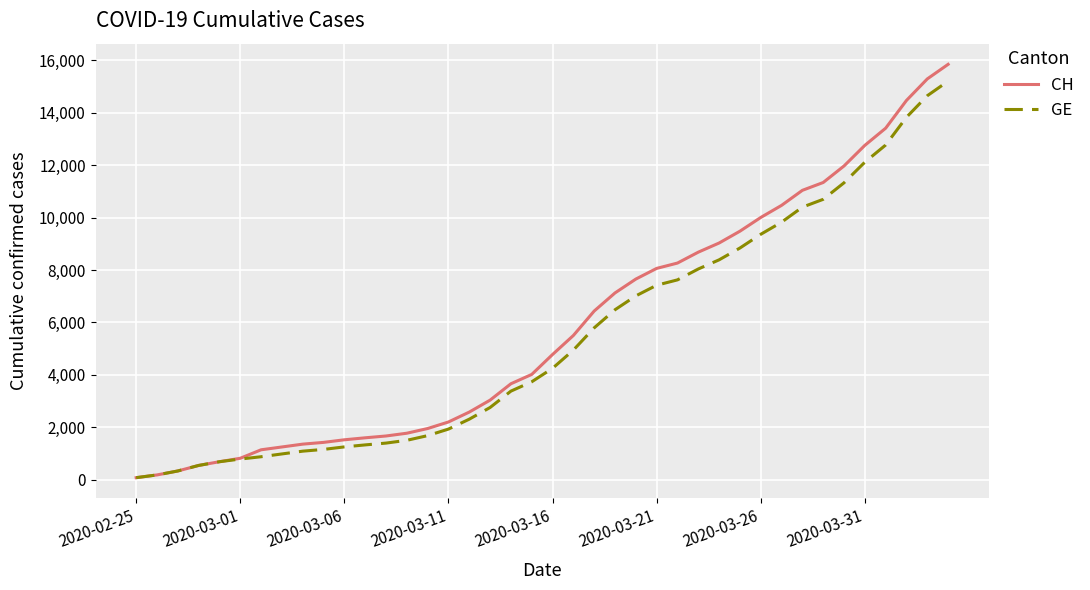

Which series has the widest spread of values?

CH